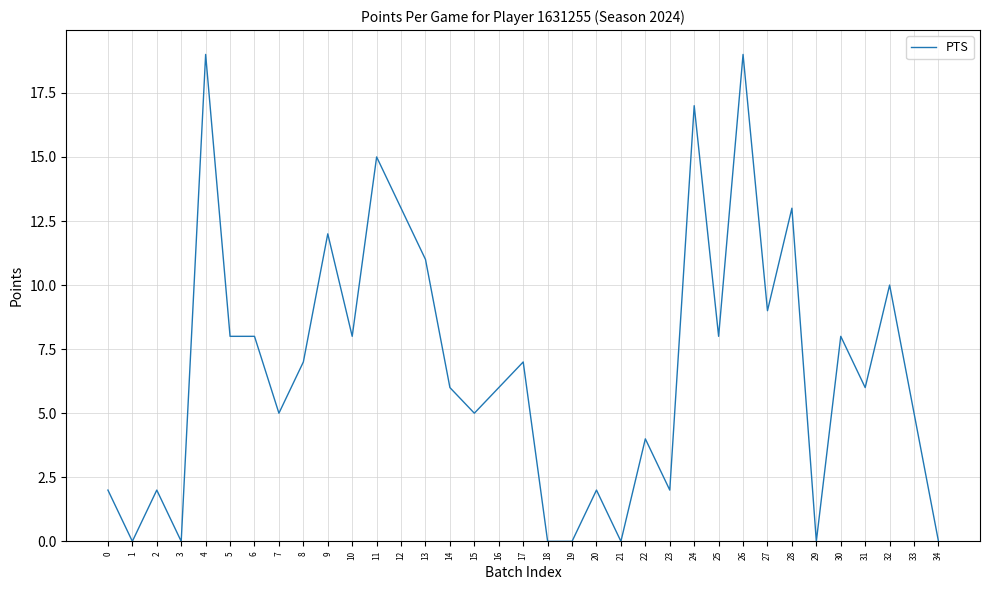

Read the value at 27.

9